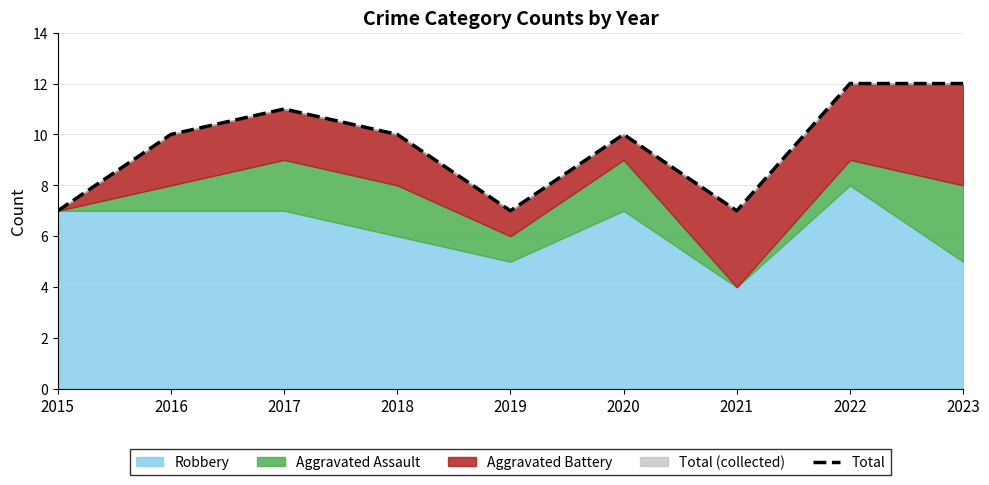

At which label is the value closest to 9?

2016